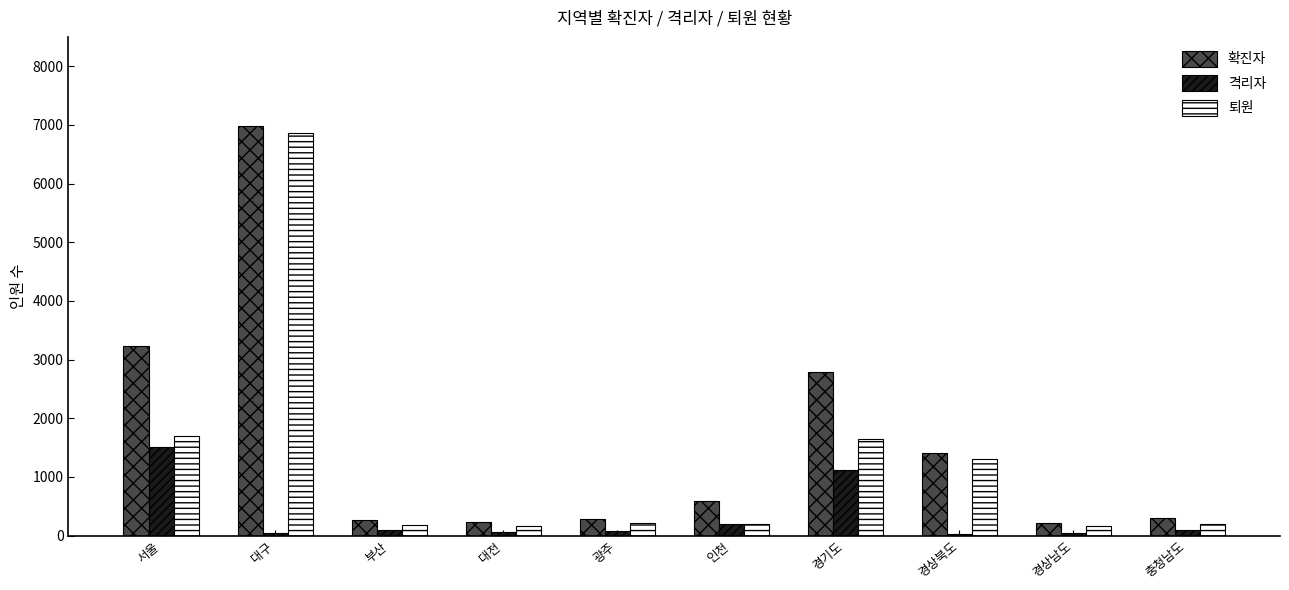

What is the value of the 격리자 bar at the 9th from the left?

46